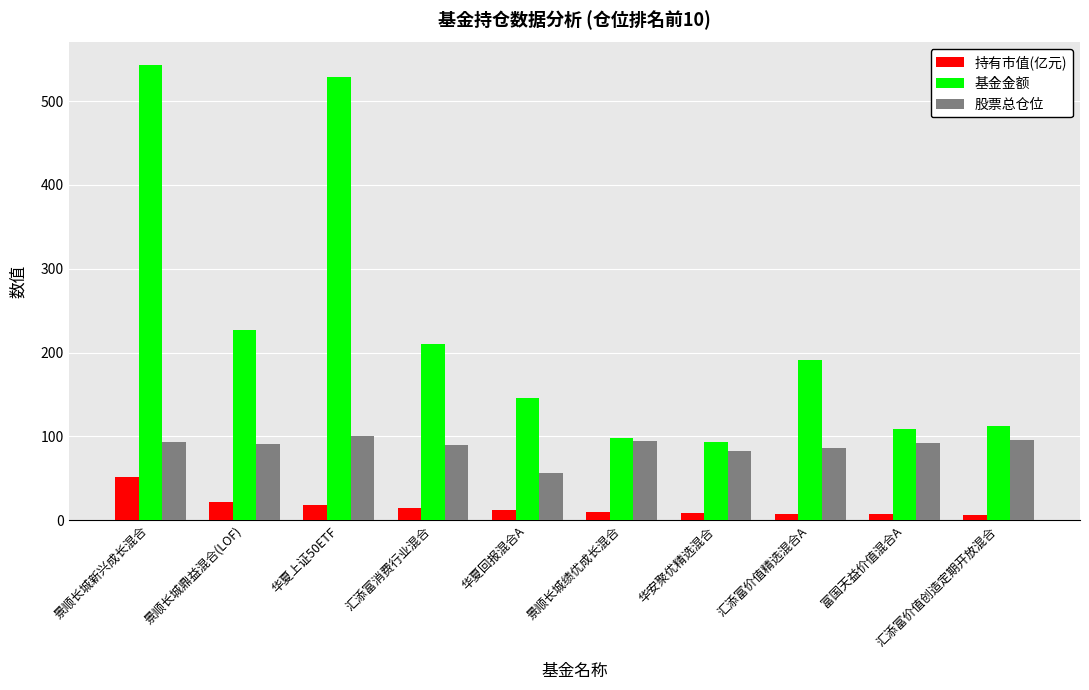

How many values in the 股票总仓位 series are below 92?

5